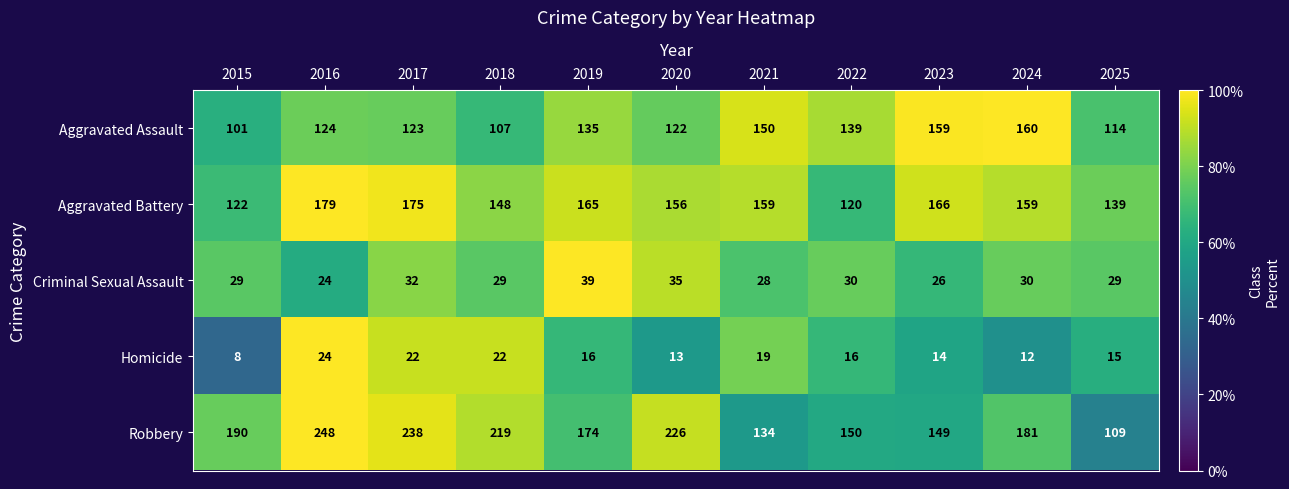

True or false: Homicide has a value of 14 at 2023.

True